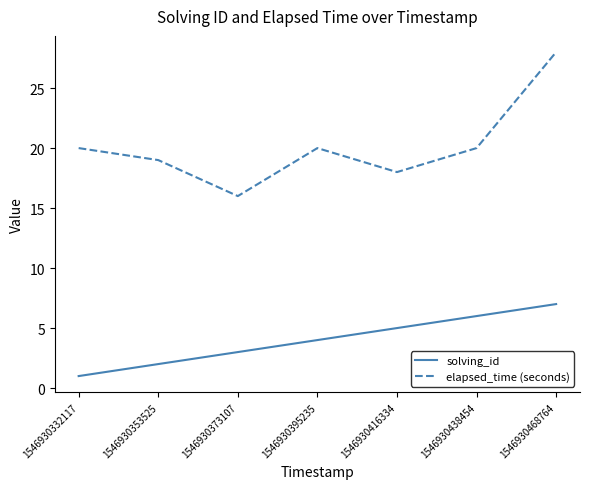

At which category does the chart reach its peak across all series?

1546930468764